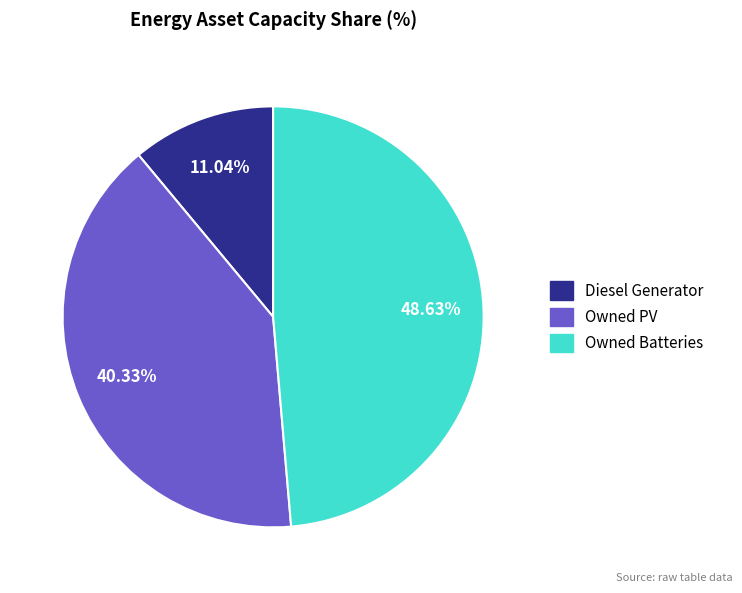

True or false: Owned Batteries accounts for 49% of the total.

True